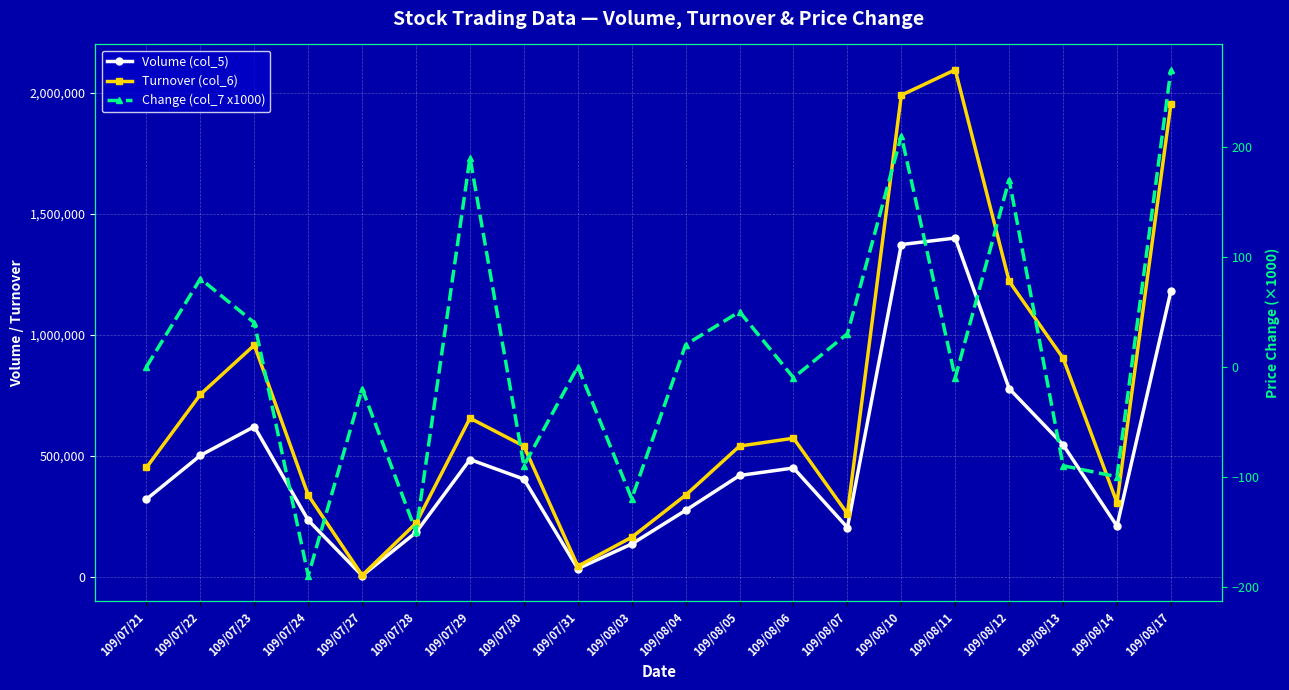

Is it true that Volume (col_5) equals 418000 at 109/08/05?

True